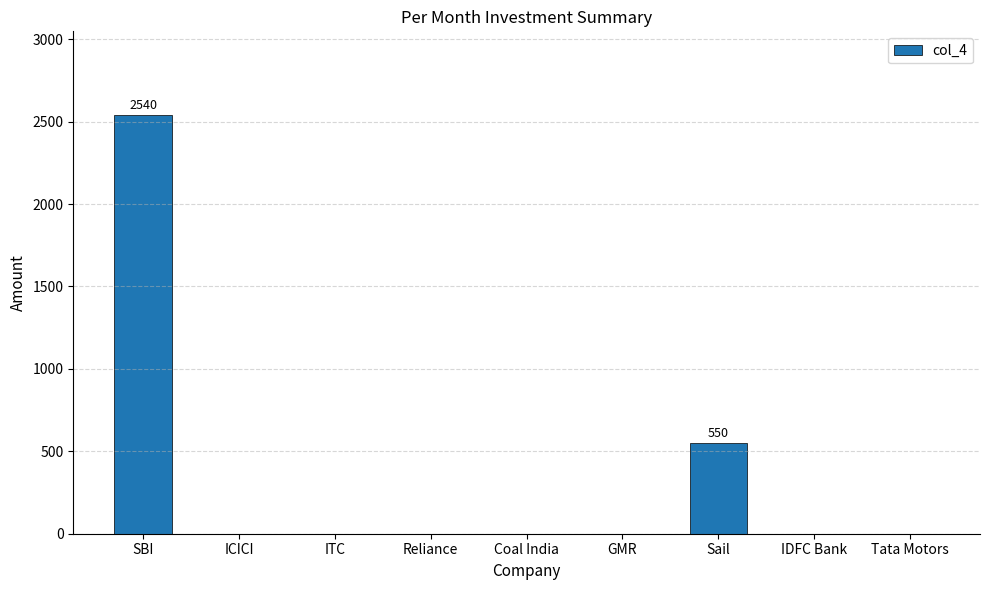

What is the greatest value displayed?

2540